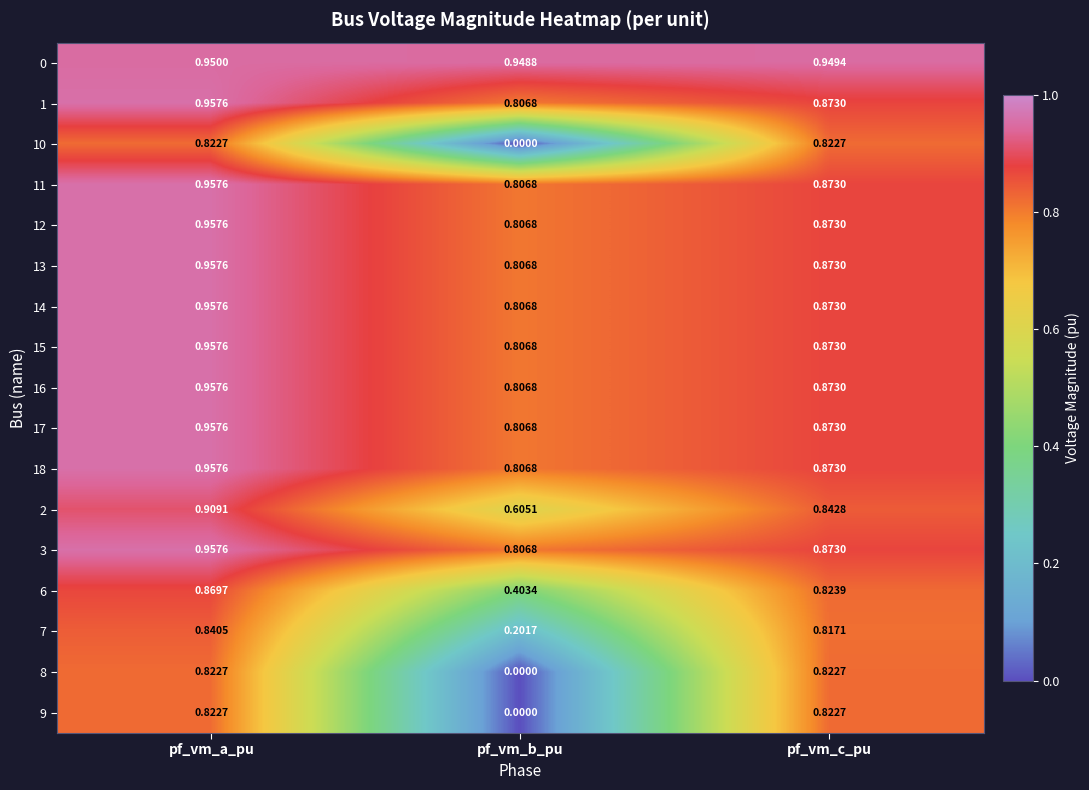

Is the value of 7 at pf_vm_b_pu greater than the value of 10 at pf_vm_b_pu?

Yes